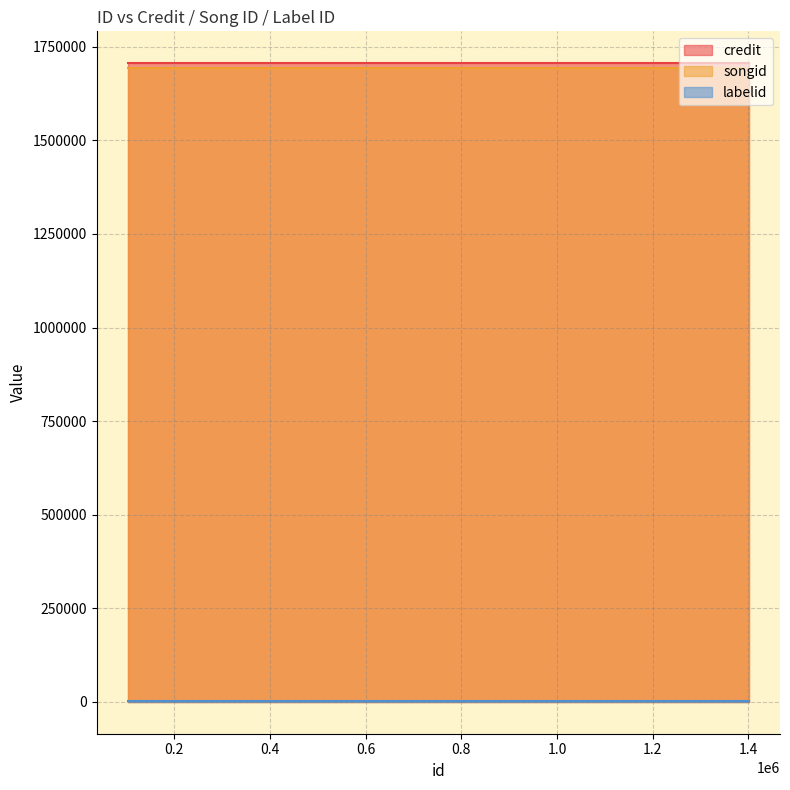

Which series has the widest spread of values?

credit